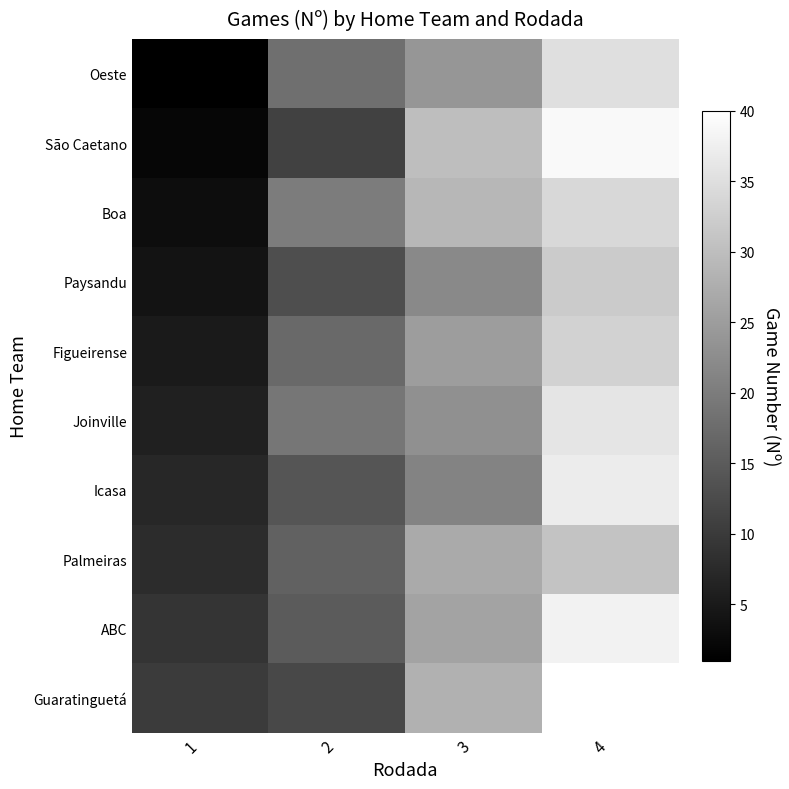

At how many categories does at least one series exceed 31?

1